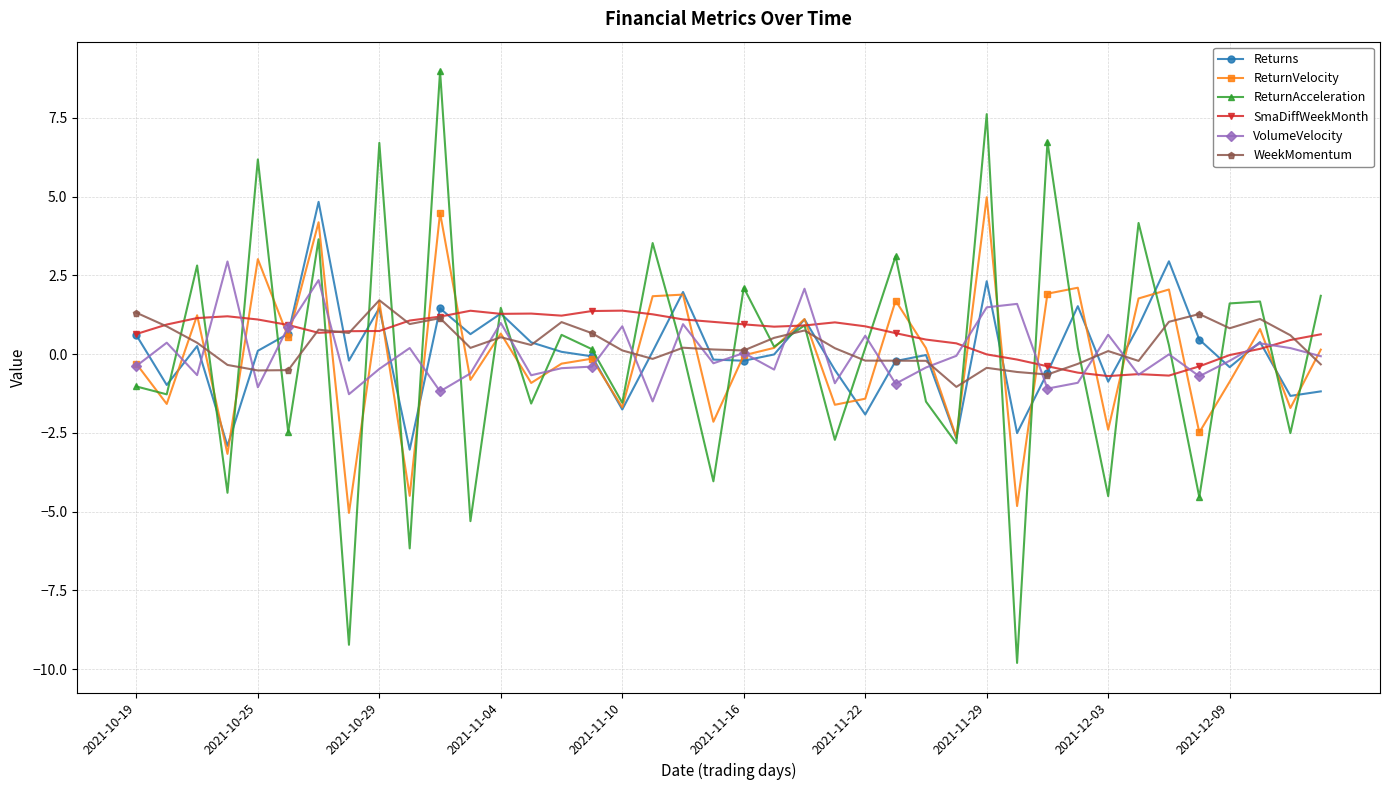

What is the highest value of the VolumeVelocity series?

2.9